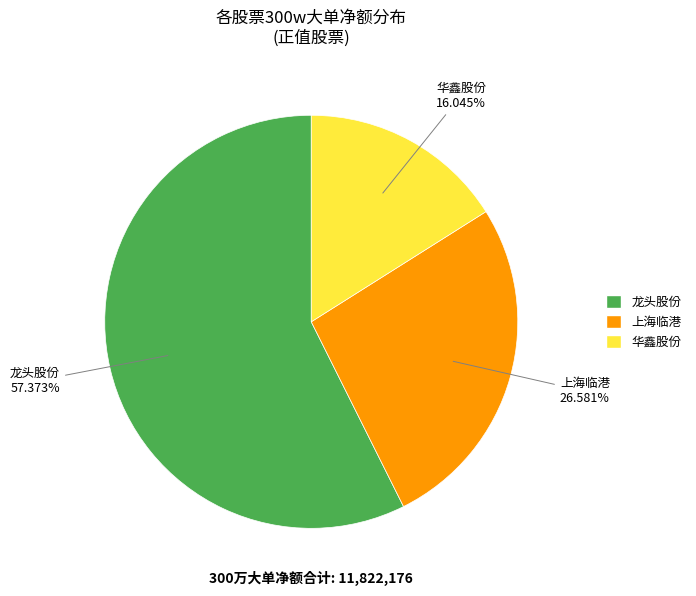

Count the number of slices in the pie.

3